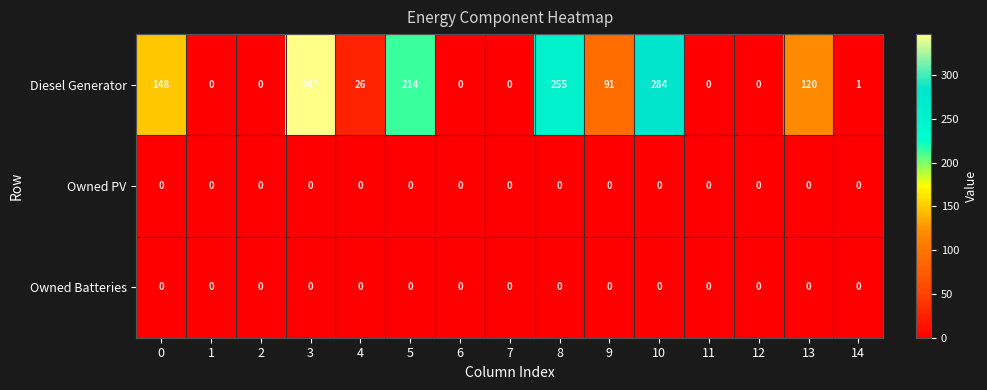

What is the difference between the highest and lowest values at 14?

1